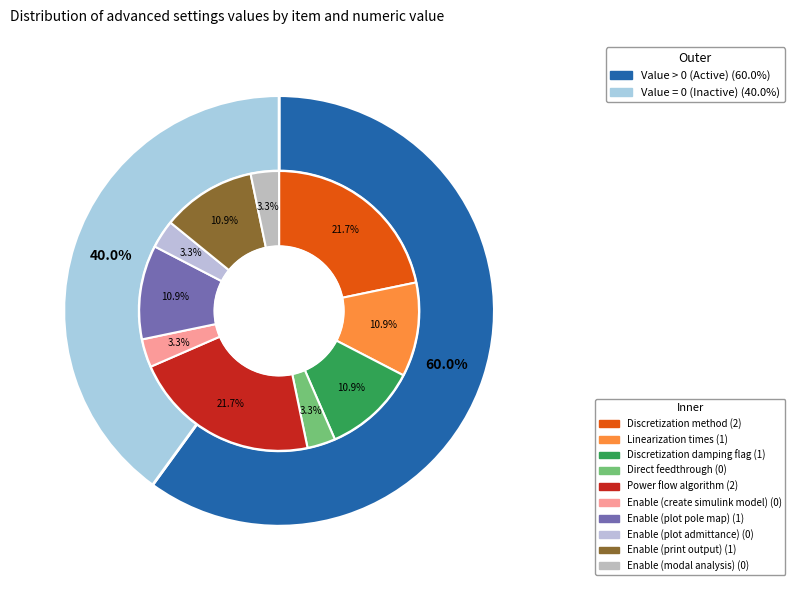

What is the smallest slice in the pie chart?

Direct feedthrough